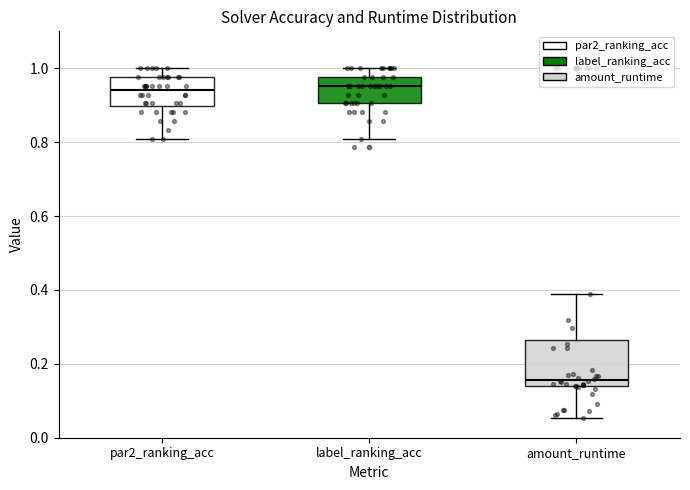

Comparing the boxes themselves (not the whiskers), which one is the tallest?

amount_runtime